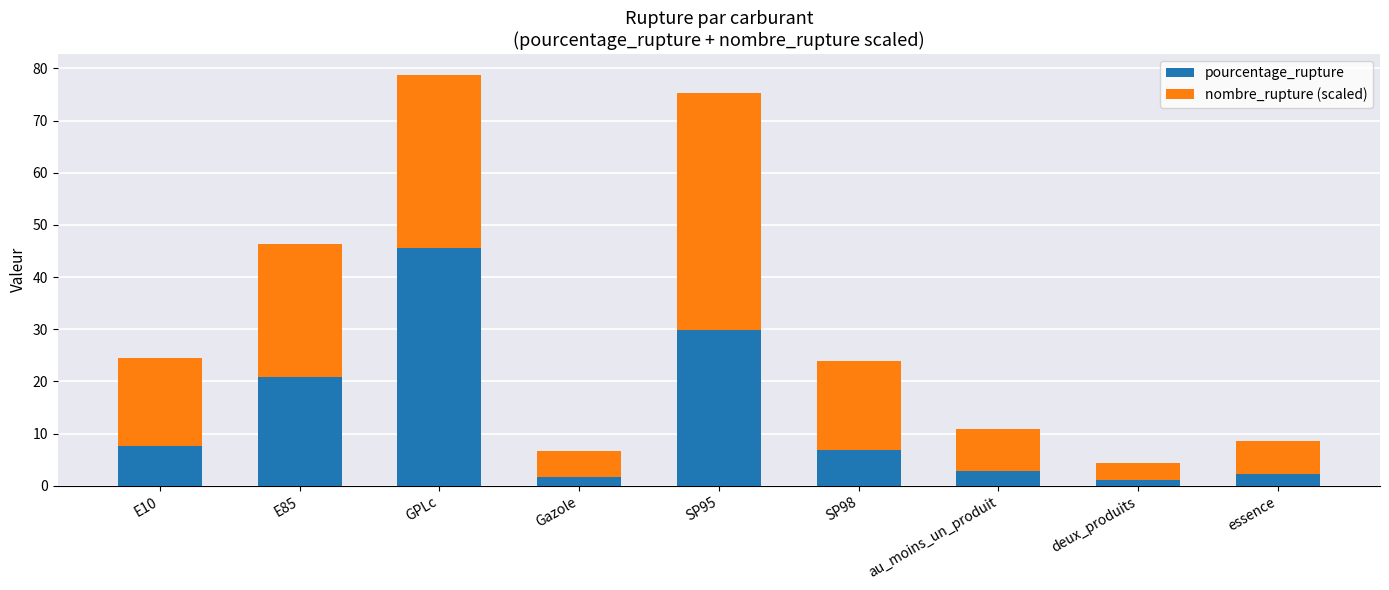

Count the number of data series in this chart.

2